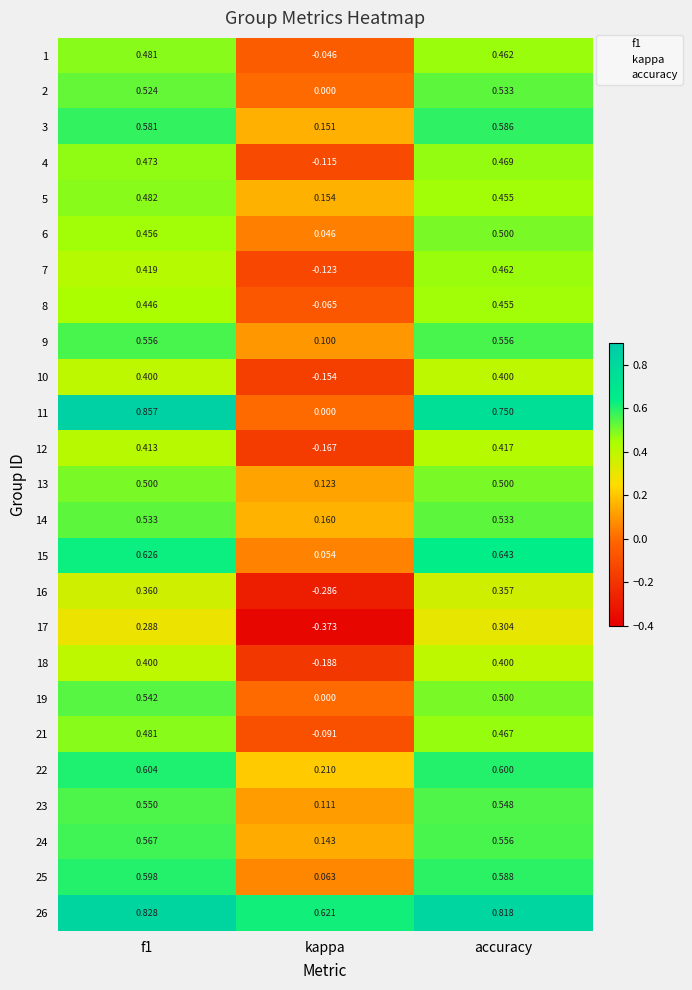

At which label is 10 closest to 0?

kappa